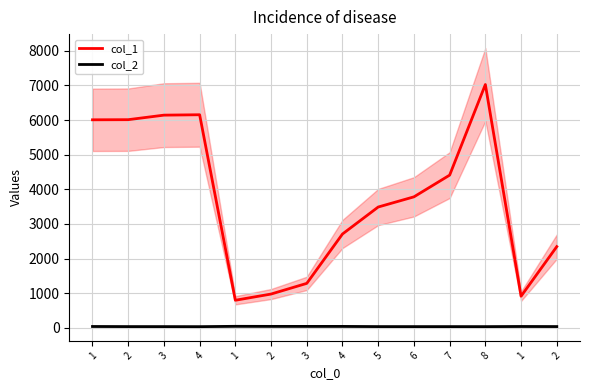

How many values in the col_1 series exceed 3782?

7